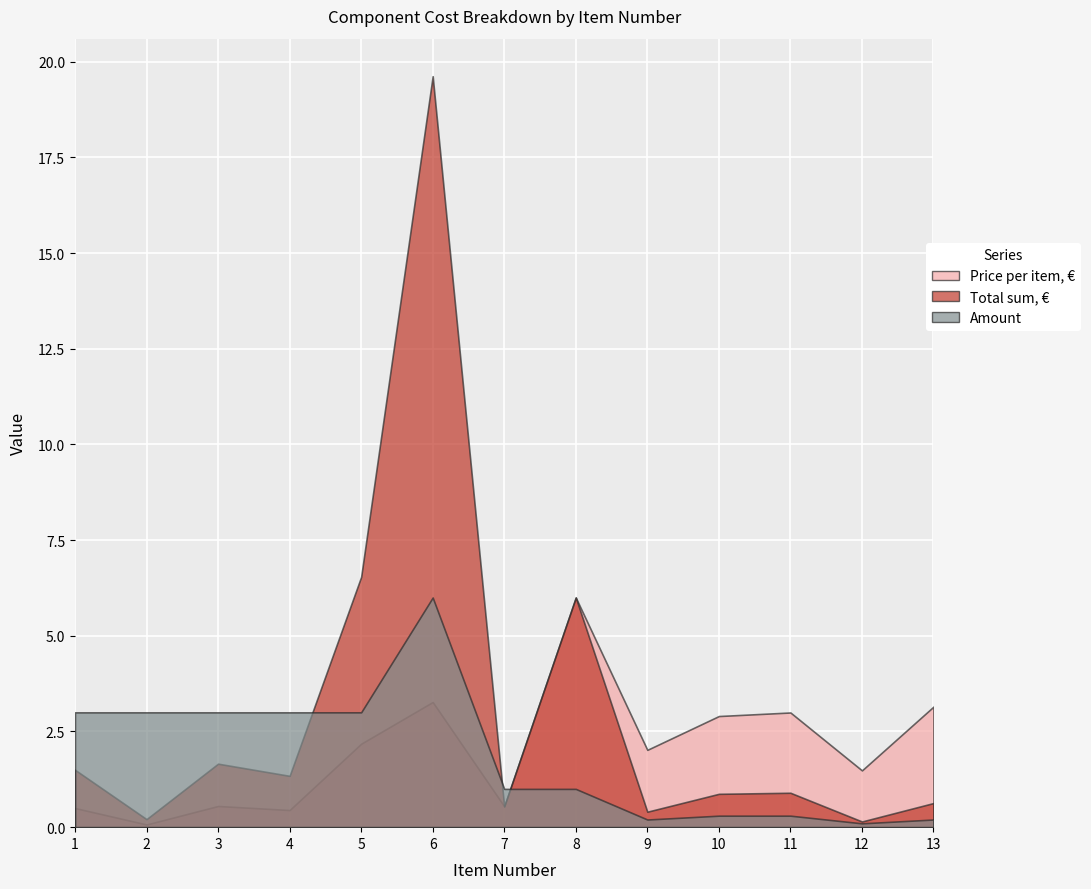

How many data points in Price per item, € are less than 2?

6